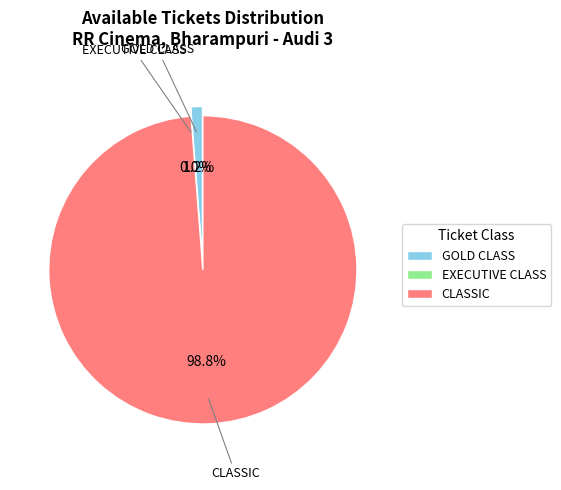

Rank the categories by value from lowest to highest.

EXECUTIVE CLASS, GOLD CLASS, CLASSIC